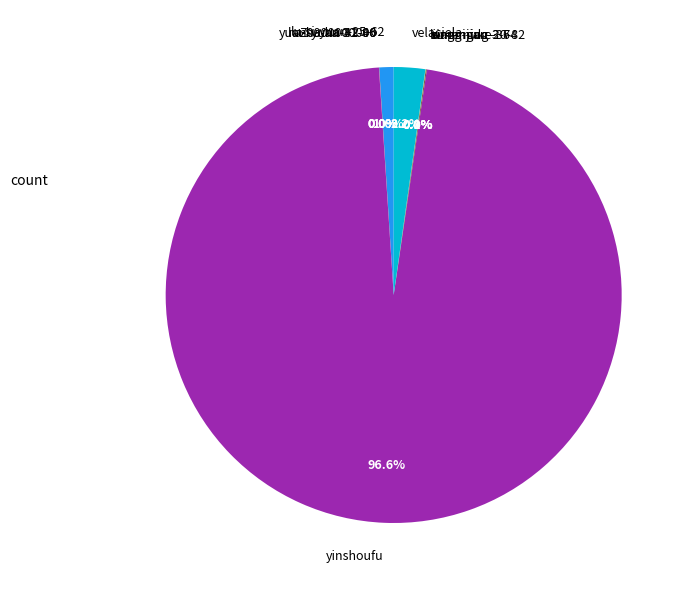

To the nearest percent, what percentage of the pie is velaciela?

2%